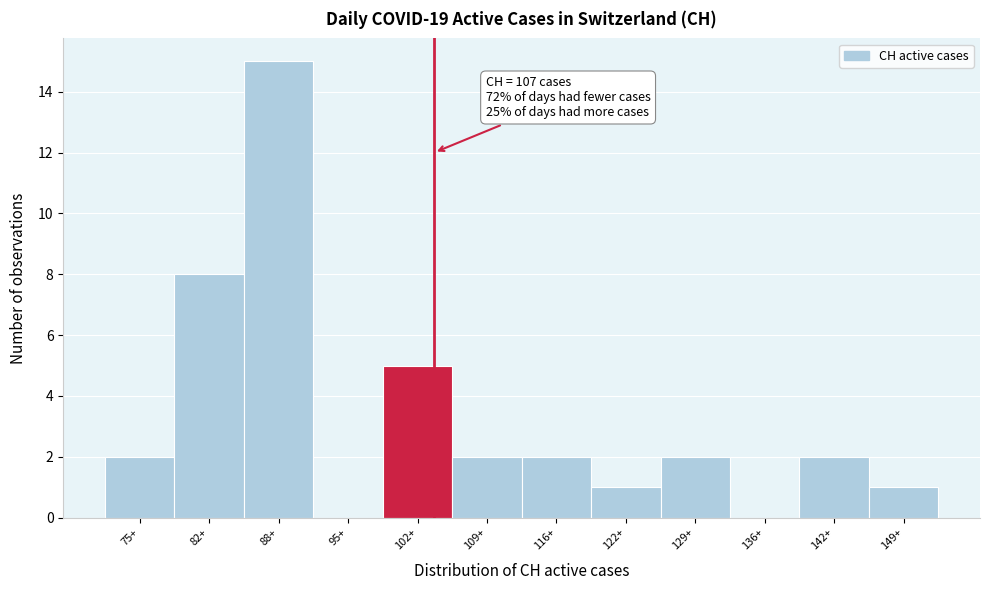

Reading left to right, list all the values displayed in this chart.

75+=2	82+=8	88+=15	95+=0	102+=5	109+=2	116+=2	122+=1	129+=2	136+=0	142+=2	149+=1